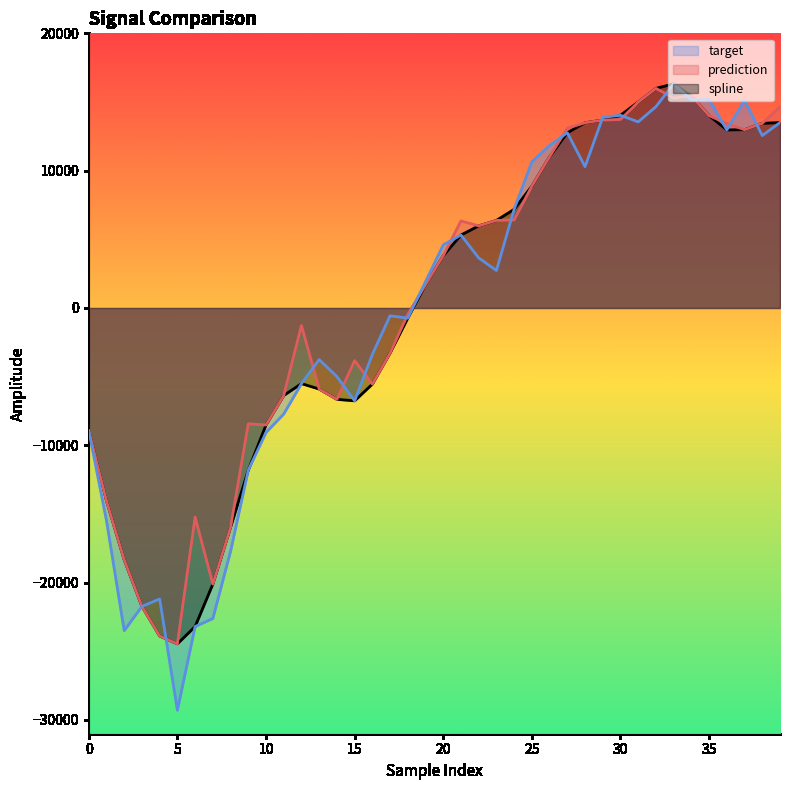

True or false: prediction and target cross at least once.

True